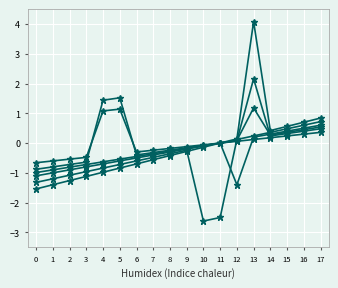

How many categories are shown in the chart?

18